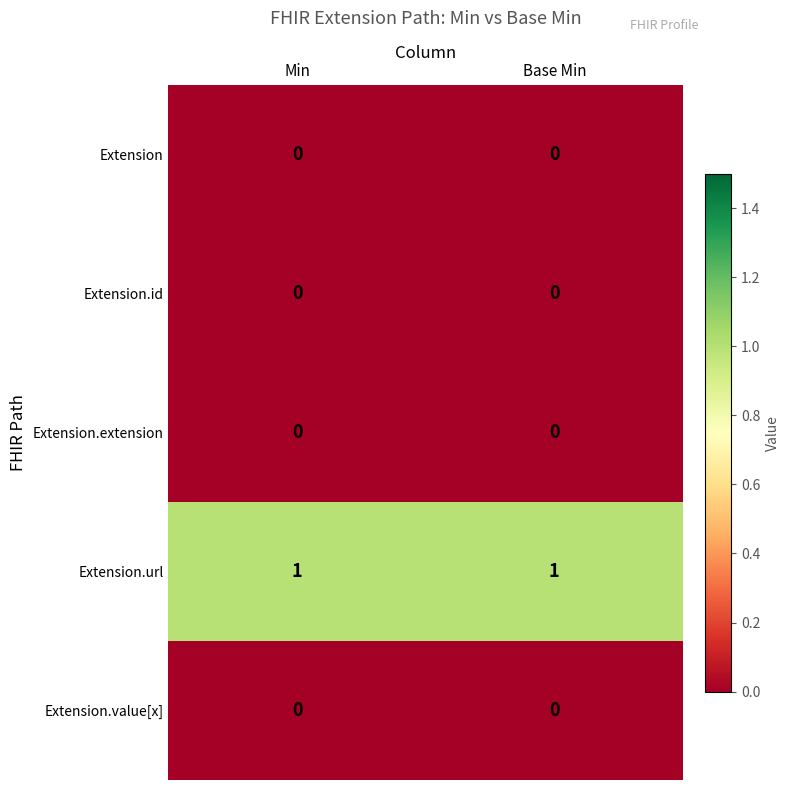

Which series has the largest total across all categories?

Extension.url